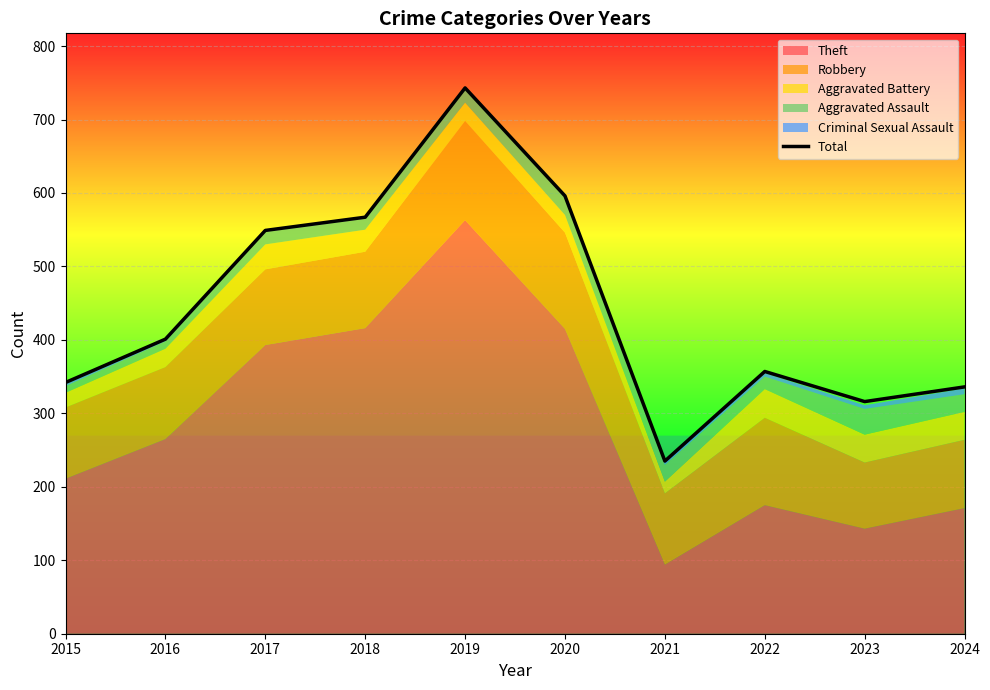

Is it true that the value at 2017 is 826?

False